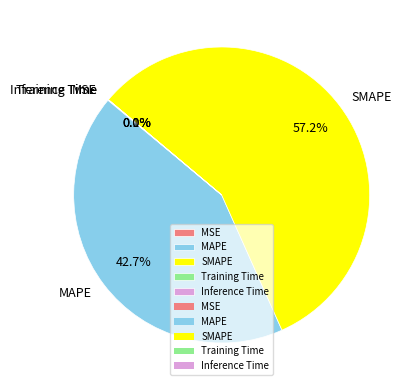

Which has a higher value, MAPE or SMAPE?

SMAPE